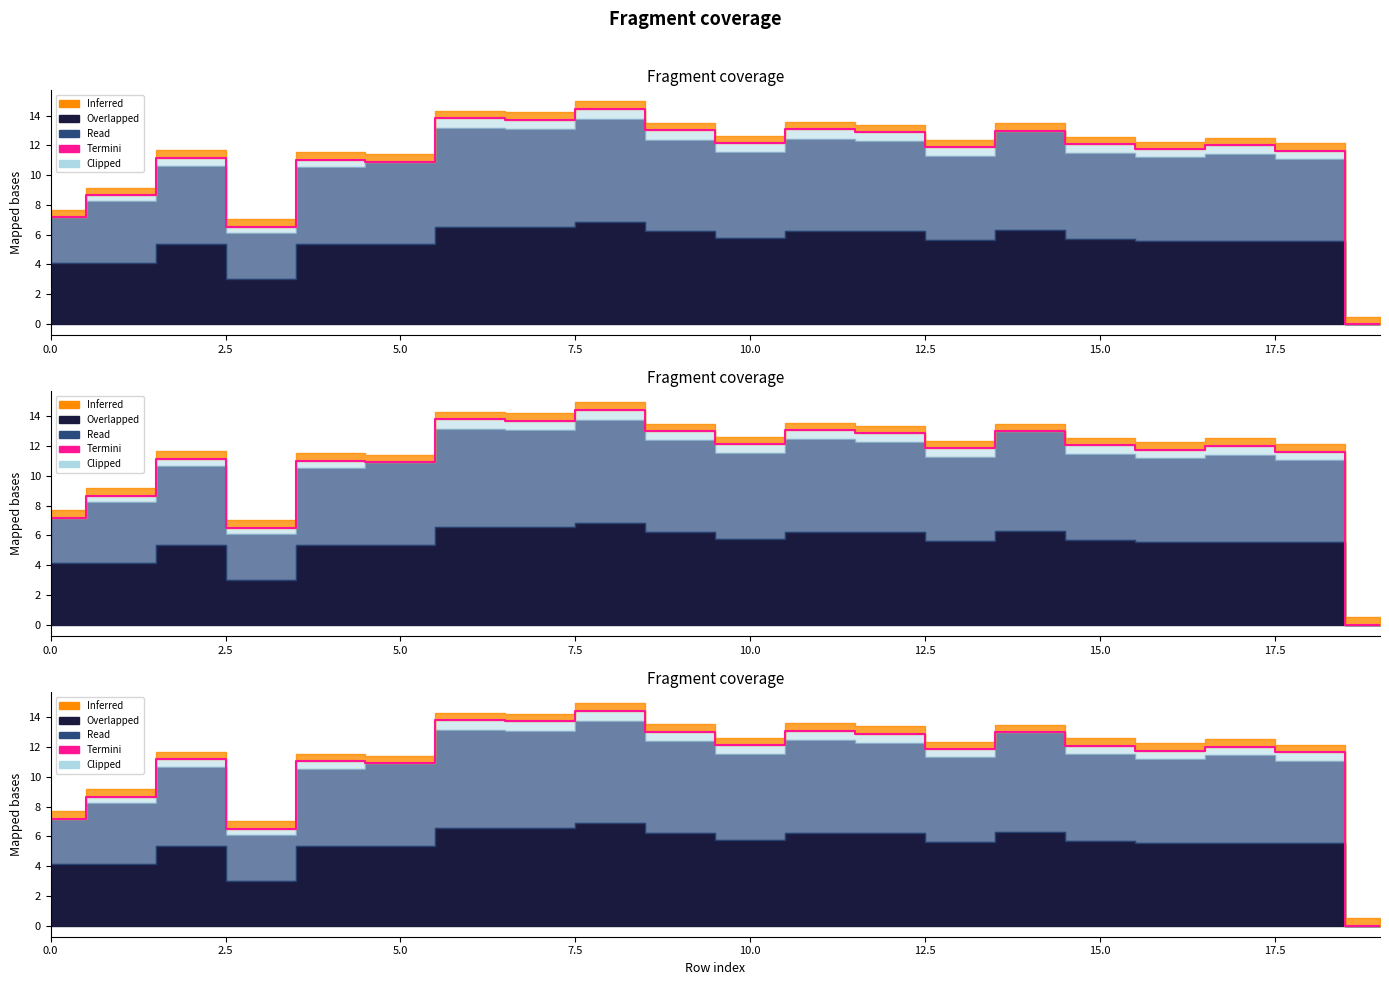

What is the change in value from 0.0 to 10.0?

+3.8